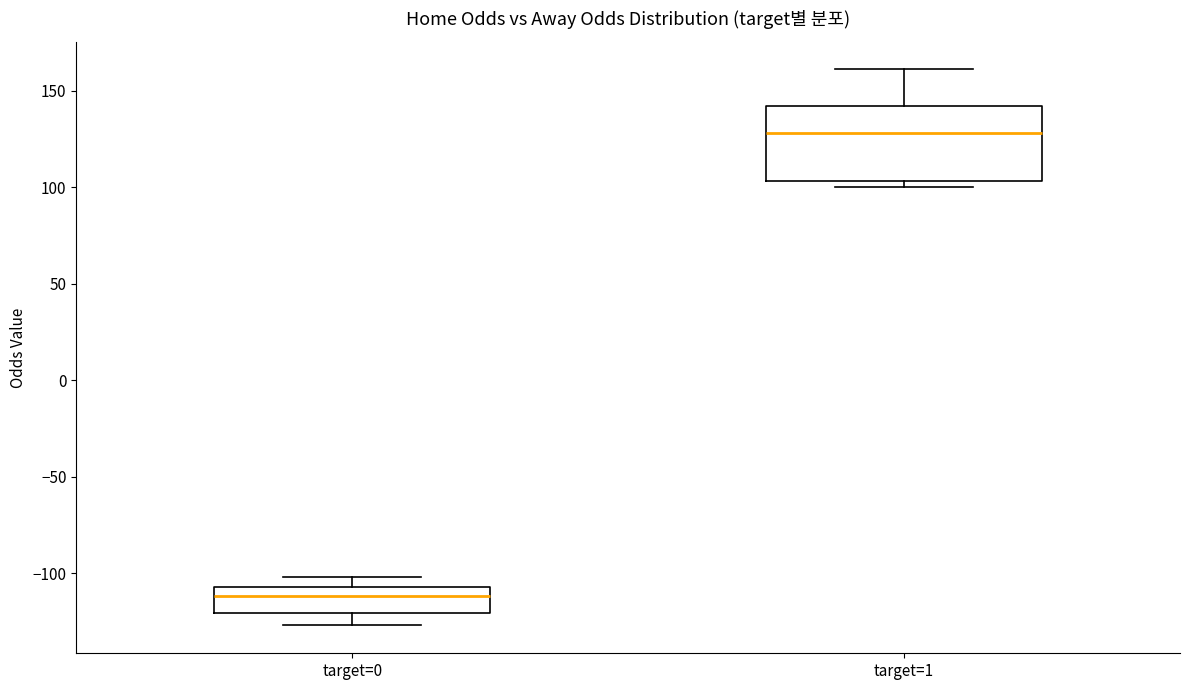

Where does the lower whisker of the box for target=0 end on the y-axis? The values are not printed on the chart, so give them approximately, as read against the axis.

-125